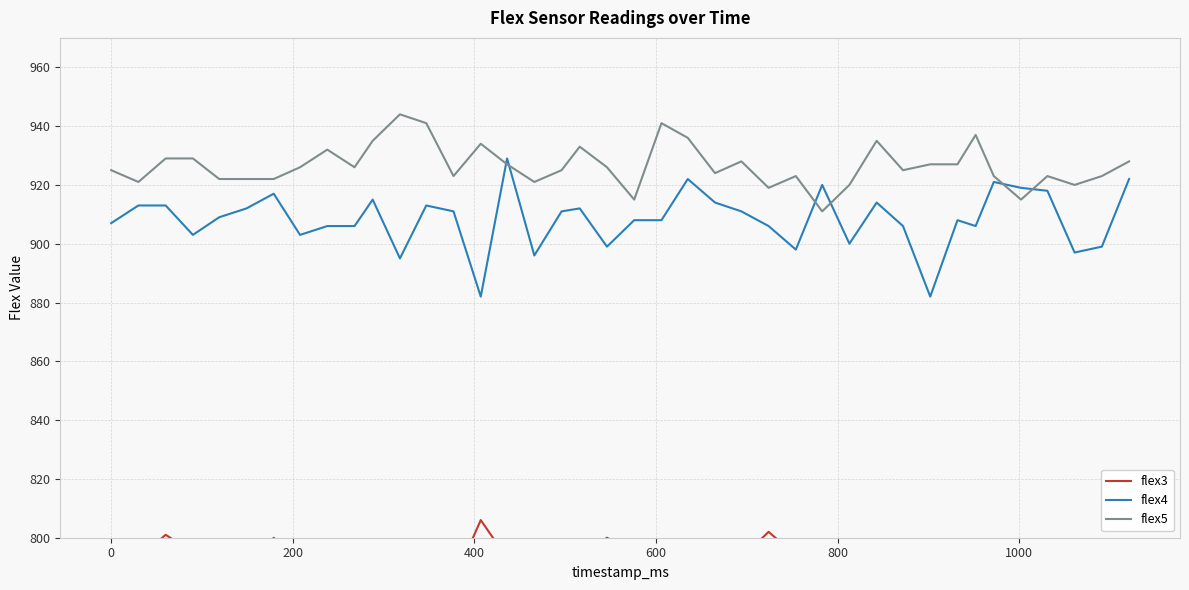

Which series has the widest spread of values?

flex4